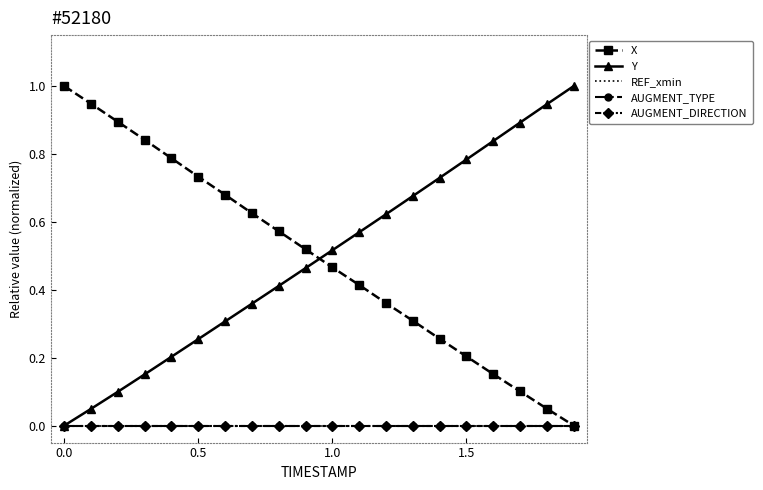

How many positive values does the Y series have?

19